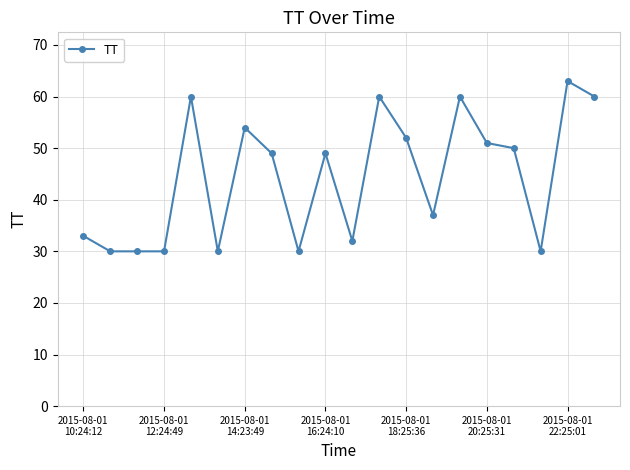

True or false: the data has more than 1 interior local peaks.

True